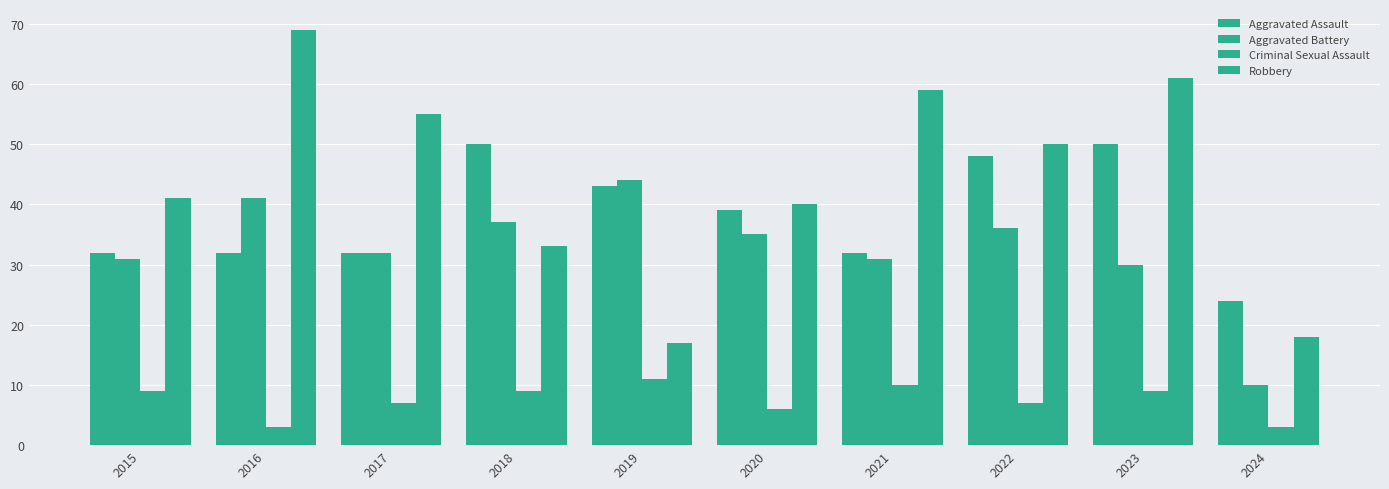

How many data points in Criminal Sexual Assault are less than 9?

5